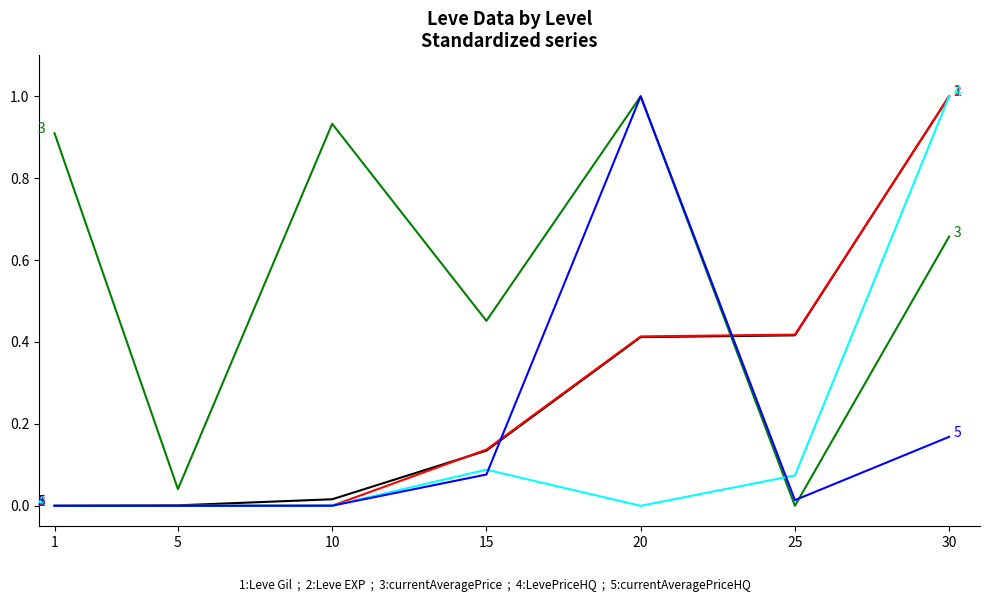

What is the maximum value shown in the chart?

1.0